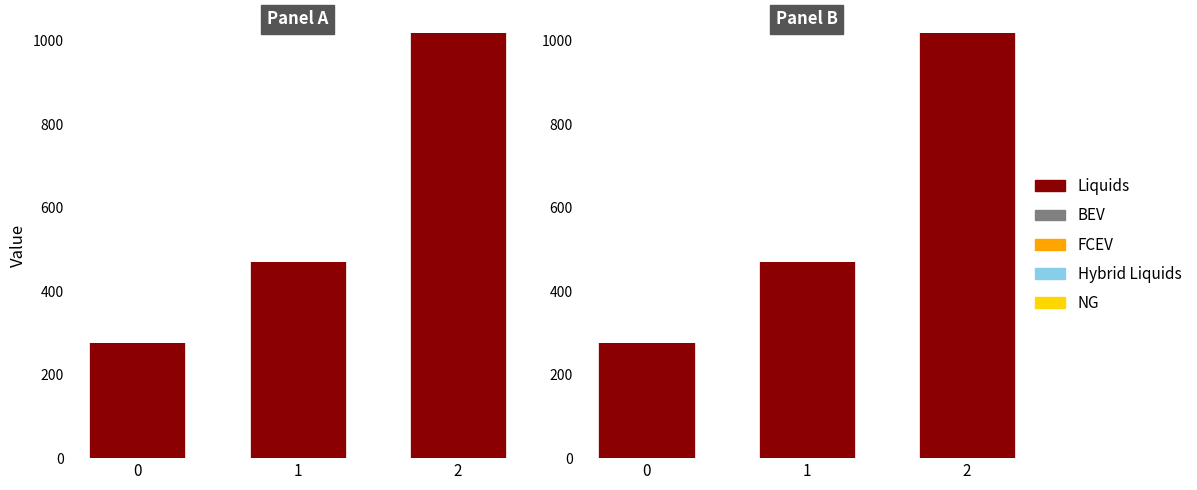

At 0, list the series in order from smallest to largest.

BEV, FCEV, Hybrid Liquids, NG, Liquids